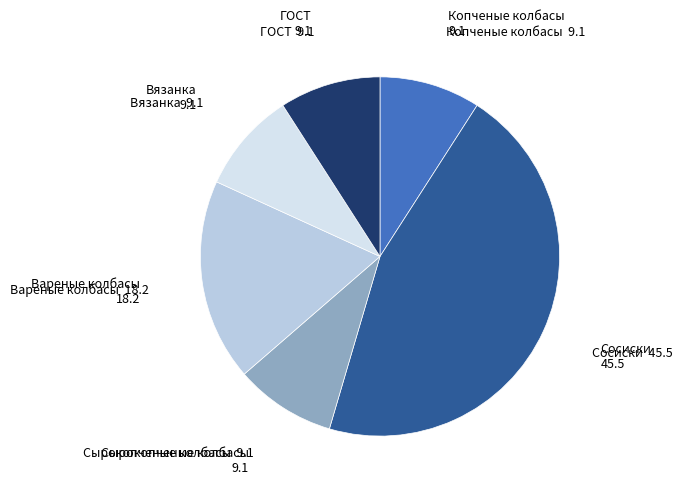

Does any single category account for the majority?

No